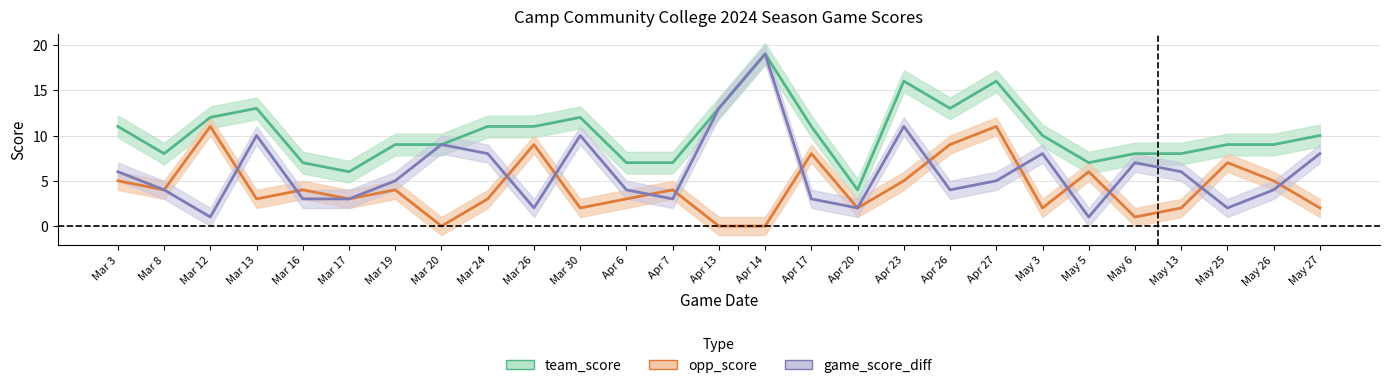

Which series has the largest range (max minus min)?

game_score_diff